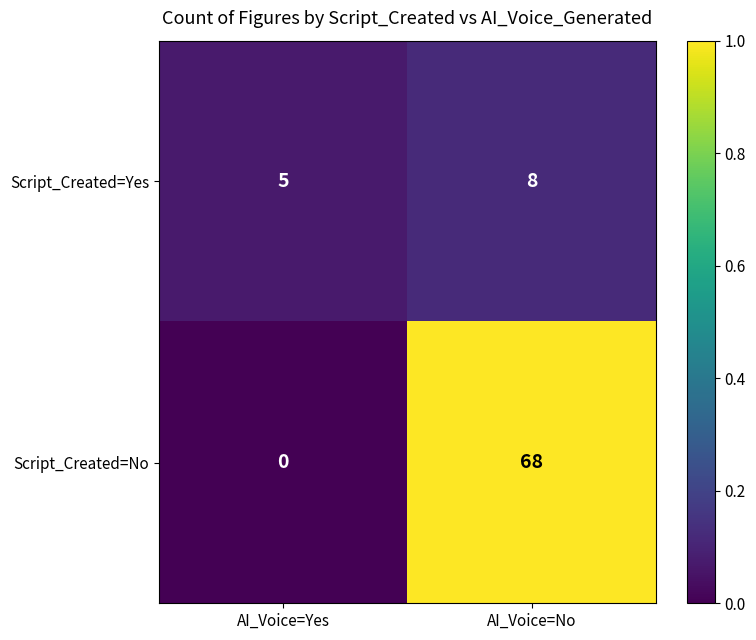

How many data points in Script_Created=No are less than 68?

1